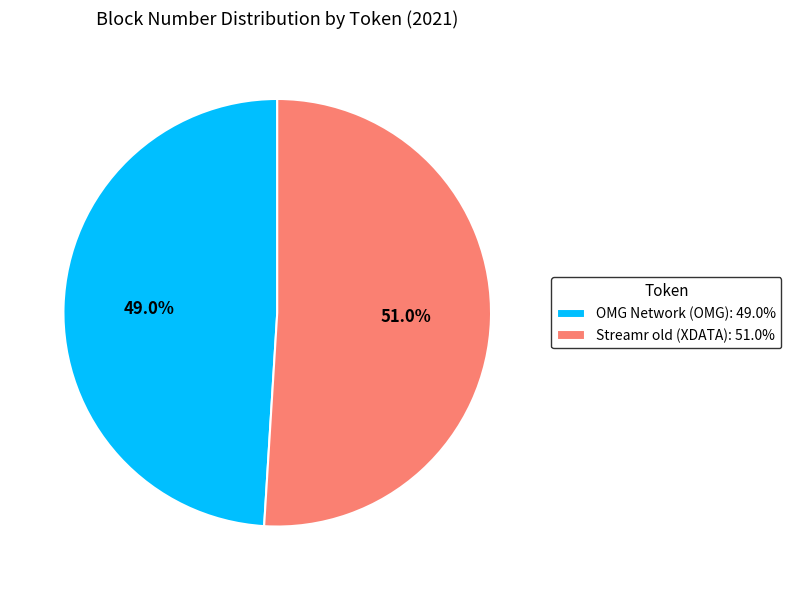

What is the largest slice in the pie chart?

Streamr old (XDATA)